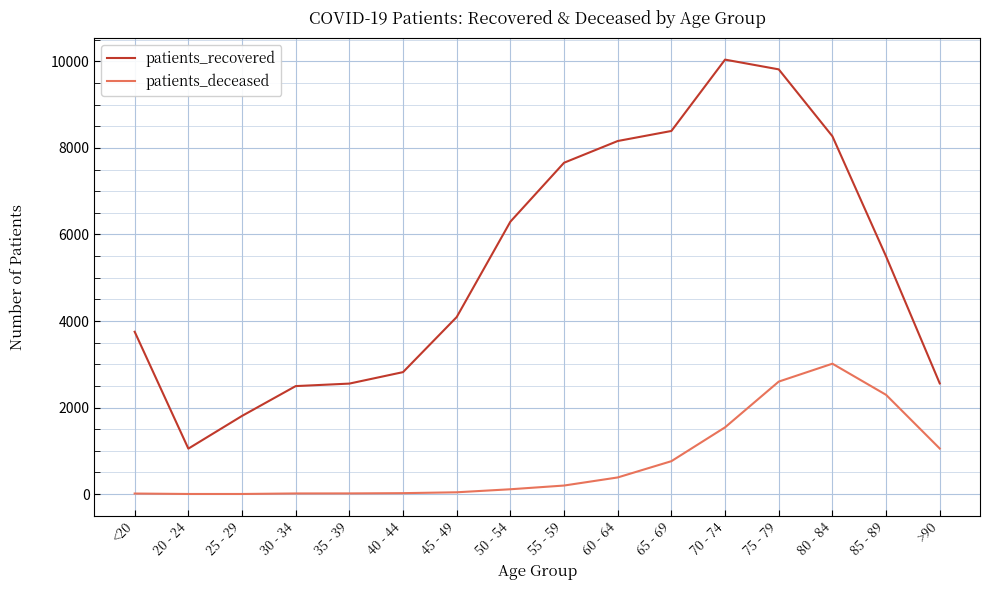

Between 25 - 29 and 40 - 44, which series saw the biggest shift?

patients_recovered